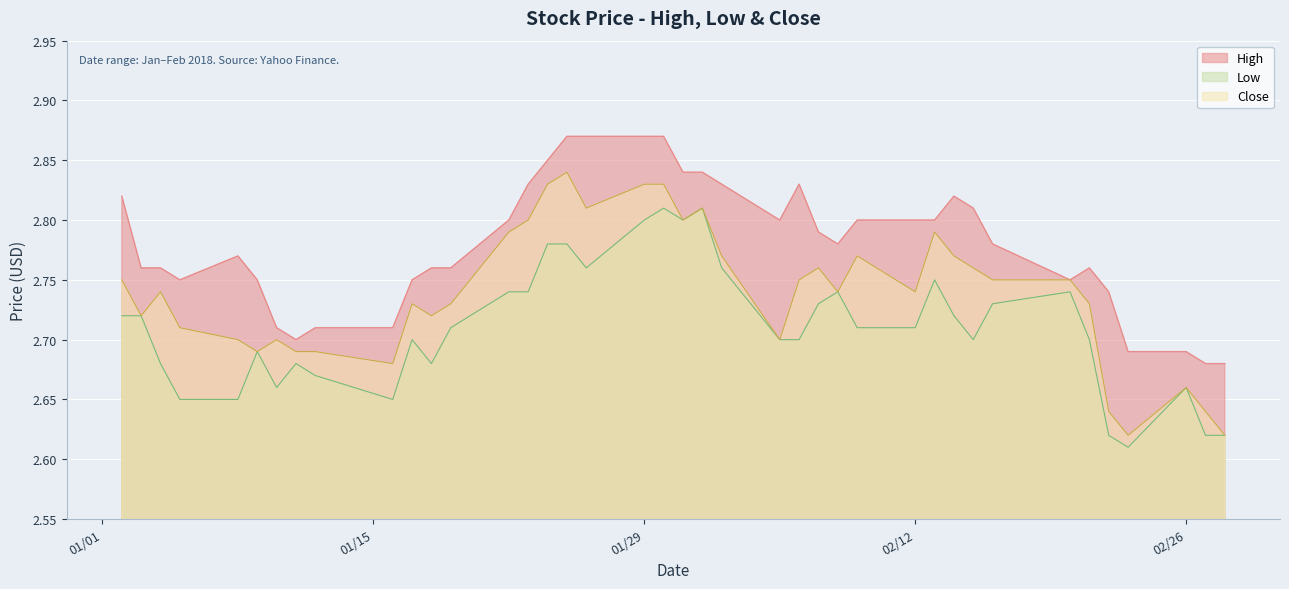

What are all the series names shown in the legend?

High, Low, Close